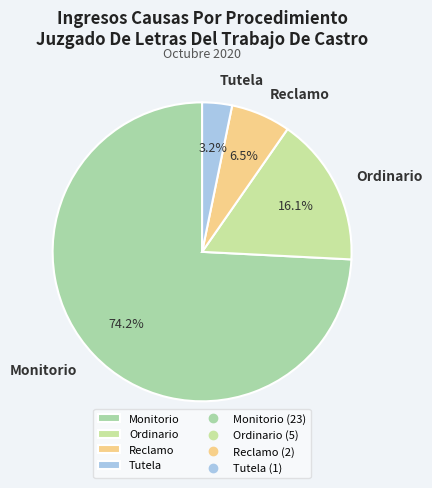

What percentage is NOT represented by Tutela?

96.8%